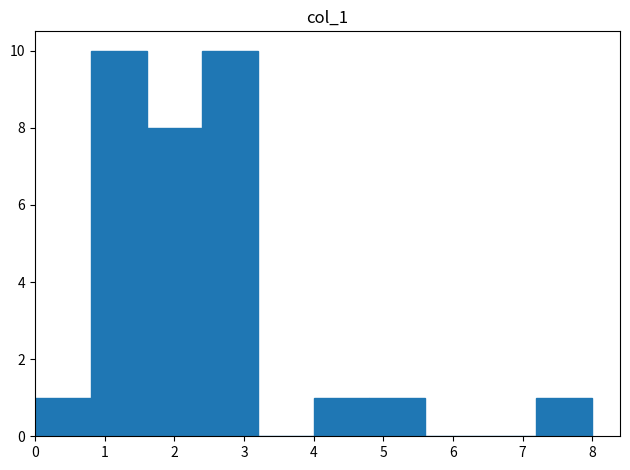

What is the height of the bar covering 1.6 to 2.4 on the x-axis? The values are not printed on the chart, so give them approximately, as read against the axis.

8